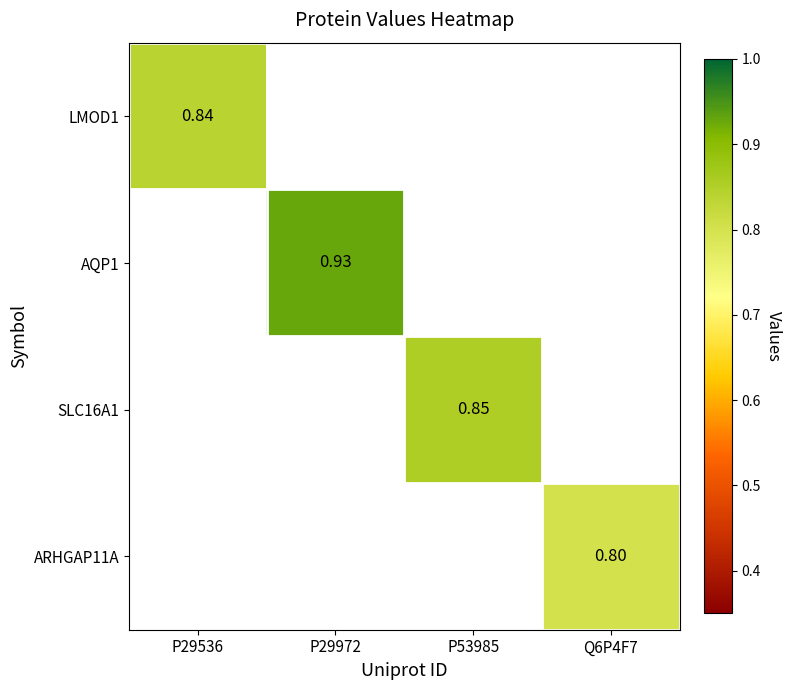

At which label is LMOD1 closest to 0?

P29536